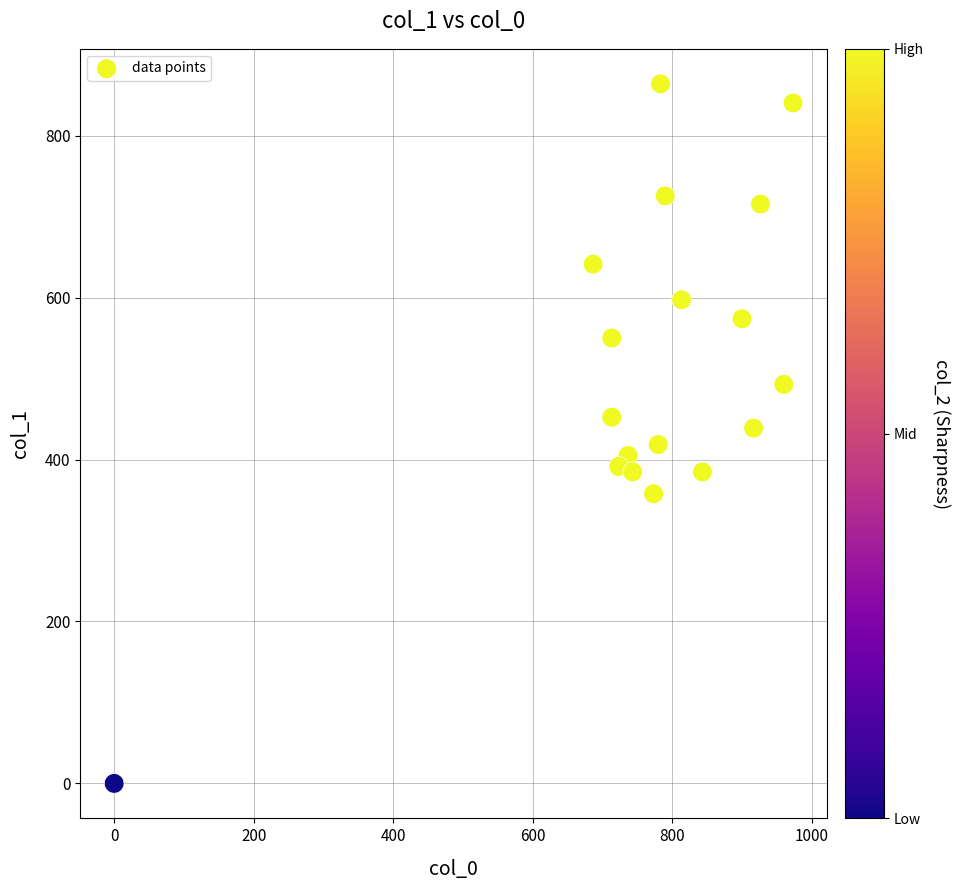

What is the range of X values (max minus min)?

973.3